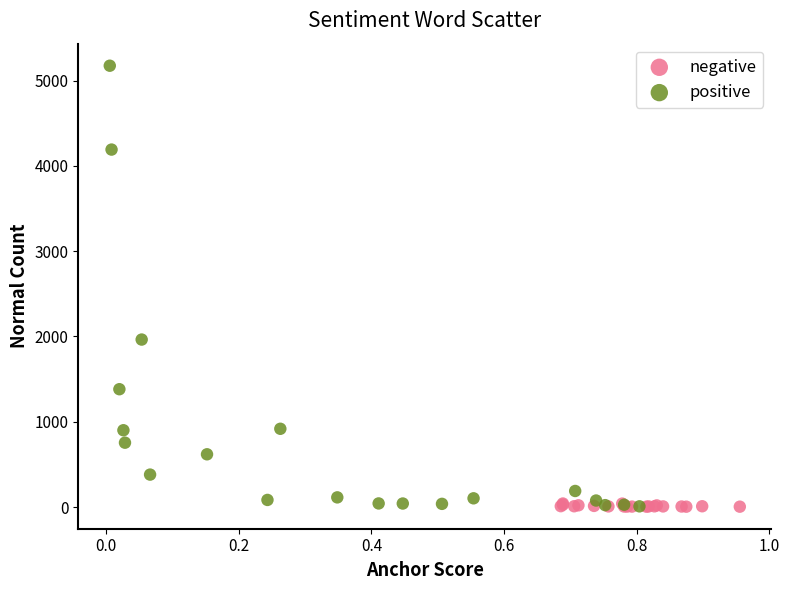

Which series contains the highest Y value?

positive